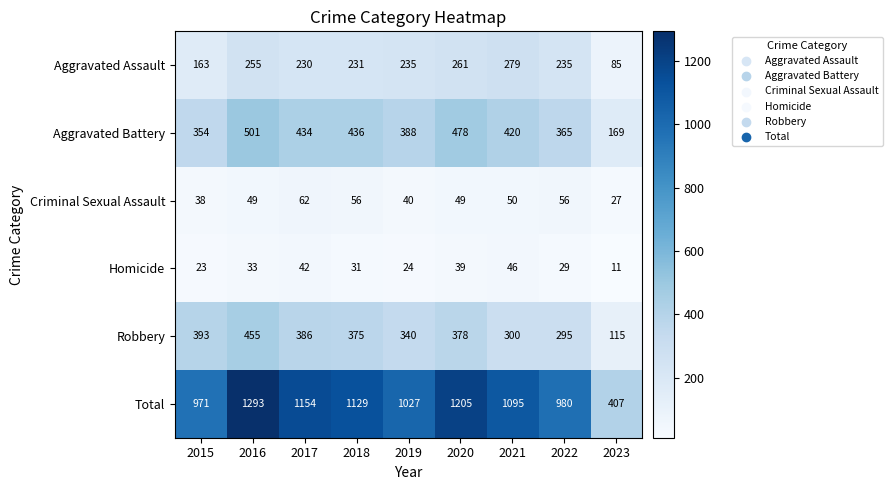

At which category is the sum across all series the highest?

2016